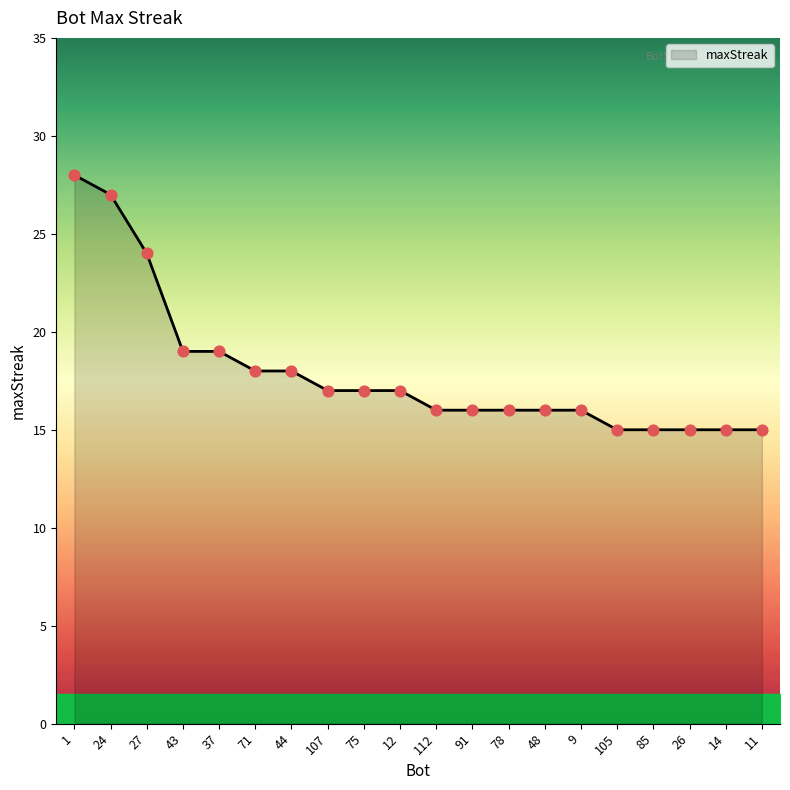

What is the ratio of the value at 91 to the value at 85?

1.1